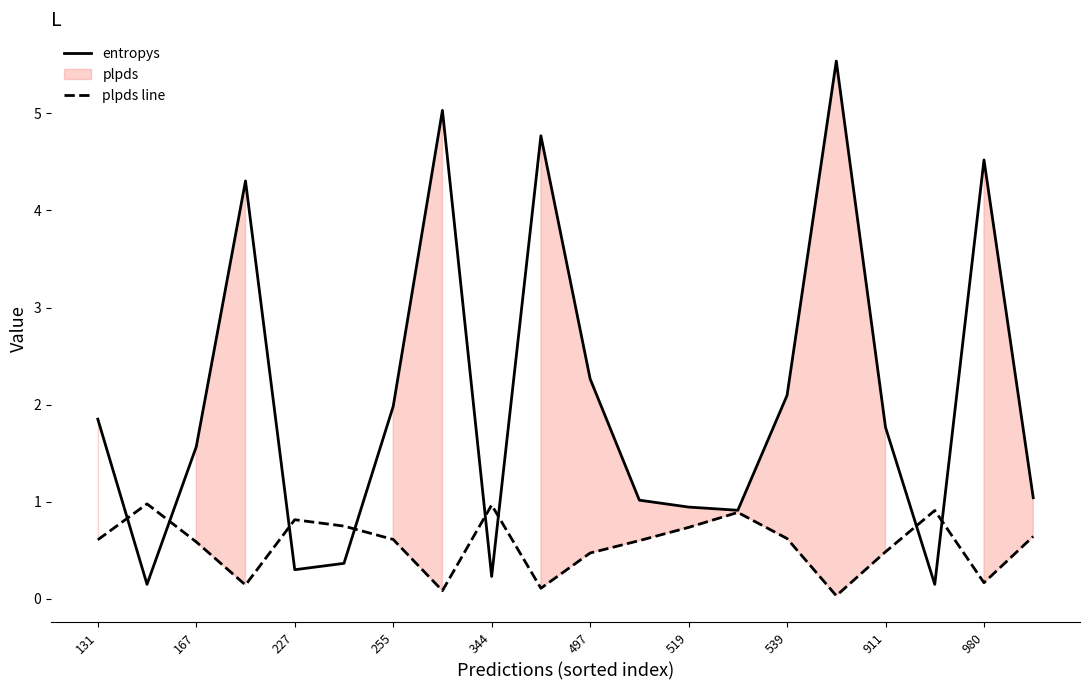

Which series has the largest total across all categories?

entropys